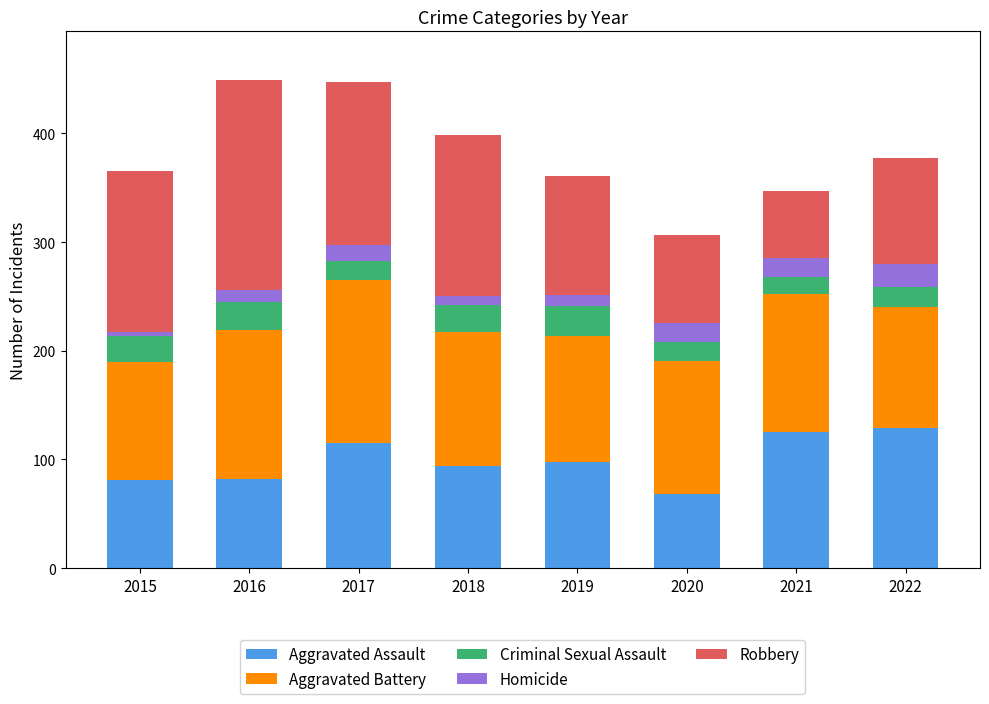

What is the total value across all series at 2022?

377